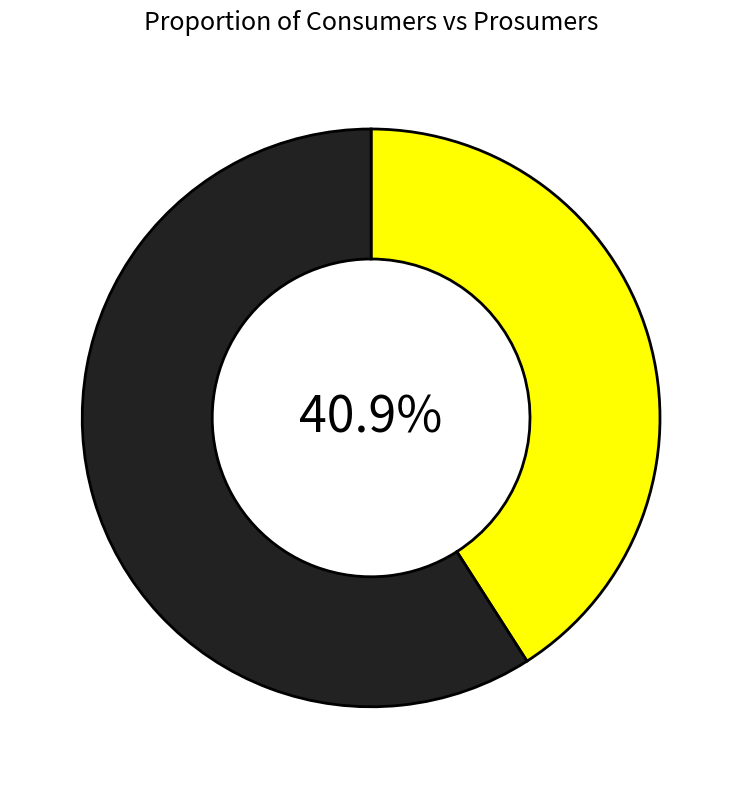

Is there any slice that represents more than half of the pie?

Yes